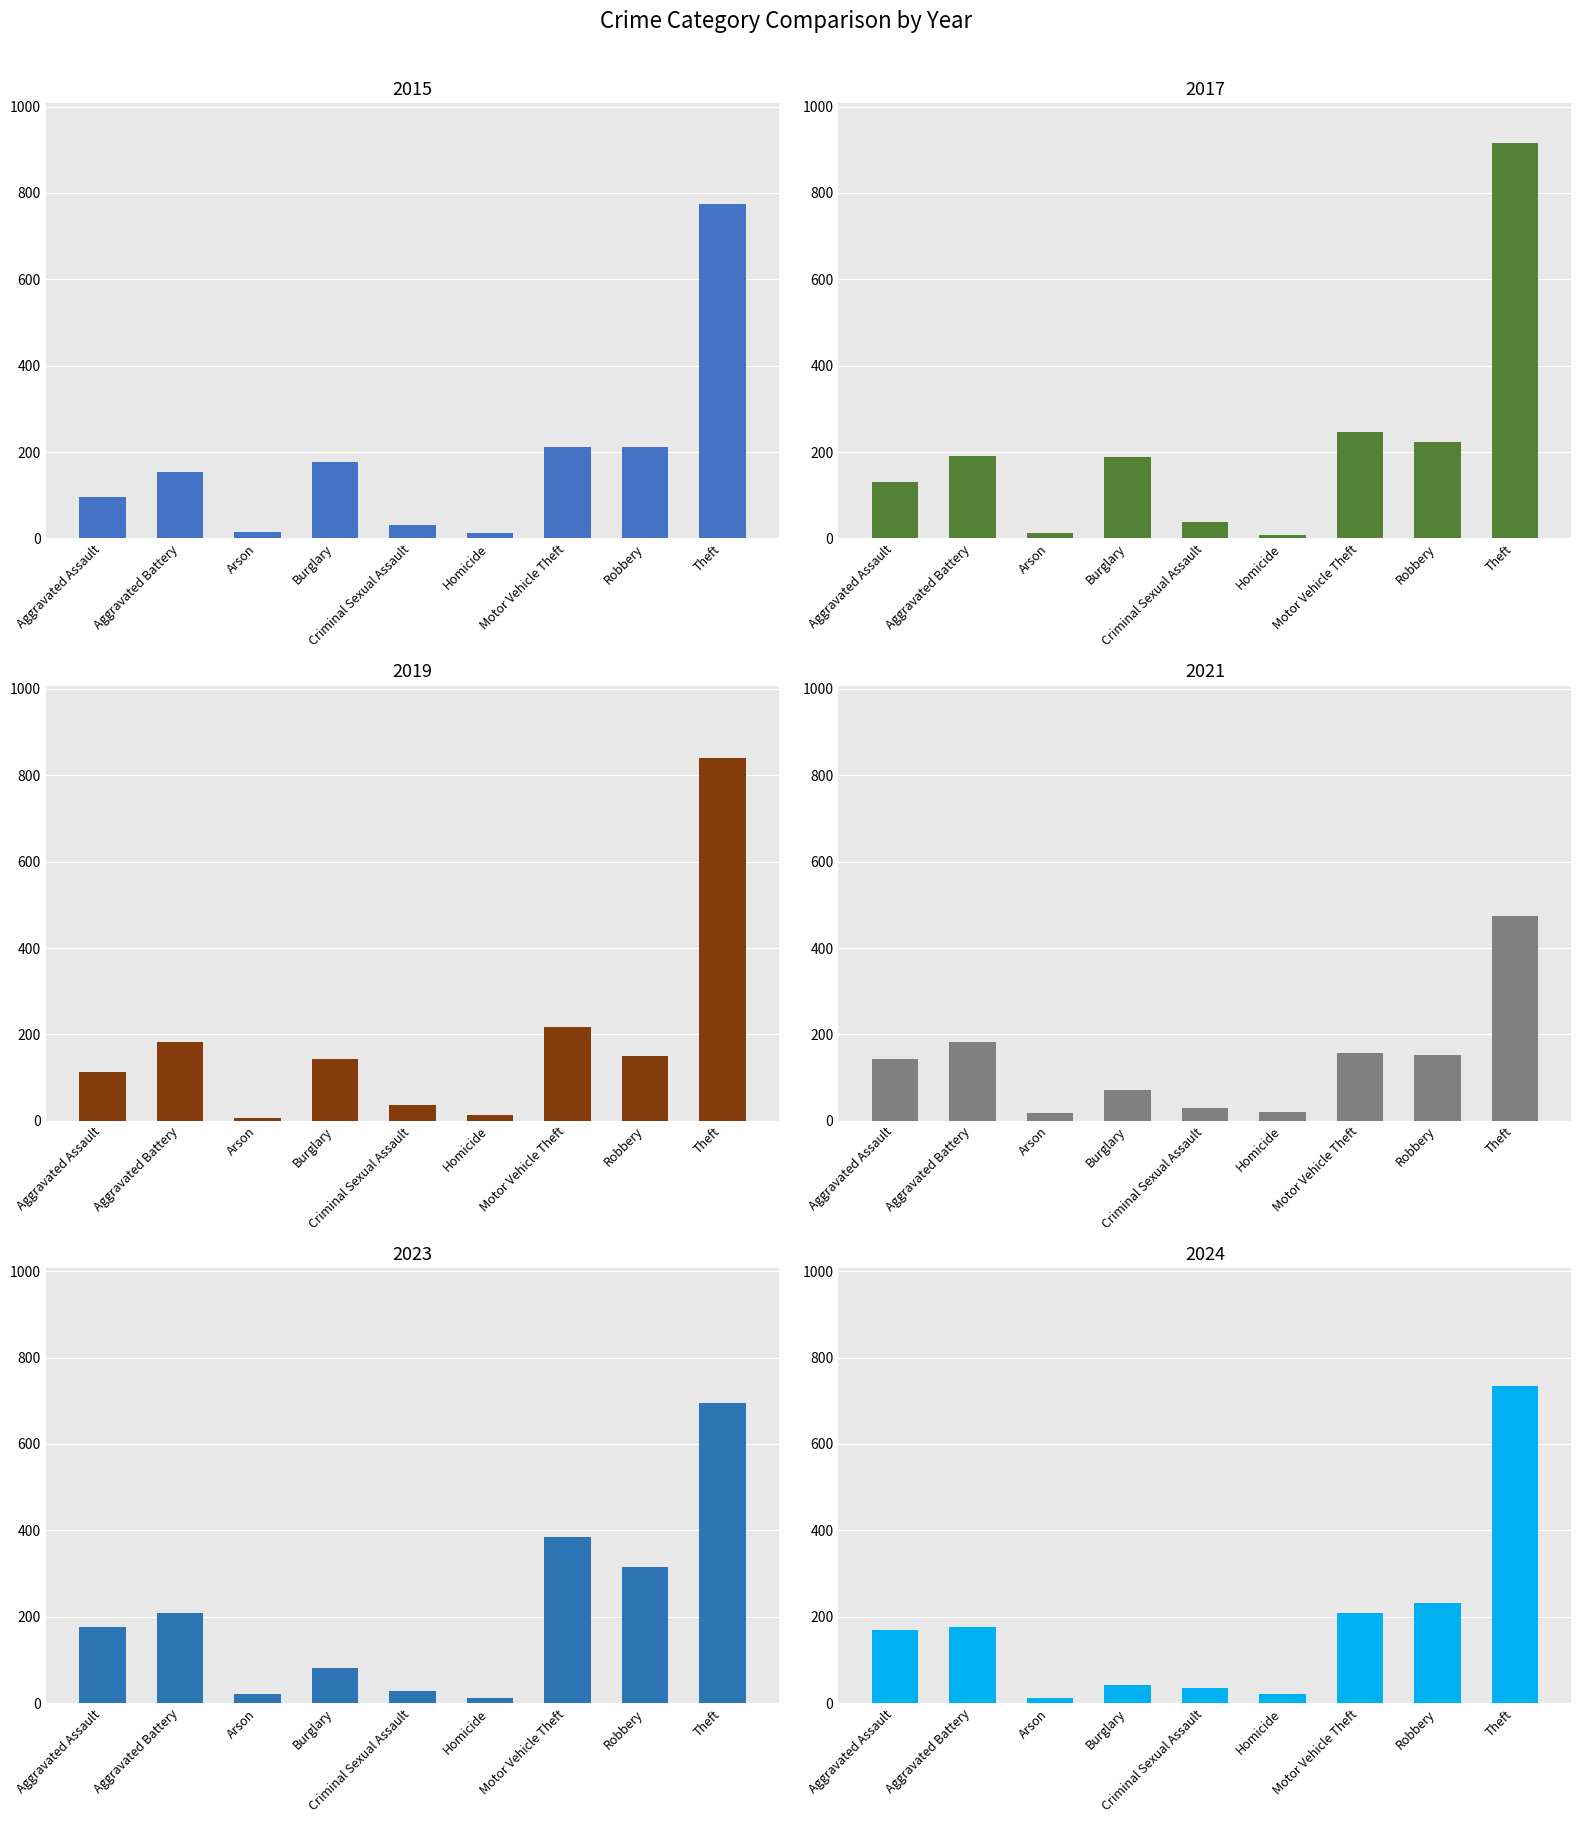

Which category has the highest value in the 2019 series?

Theft